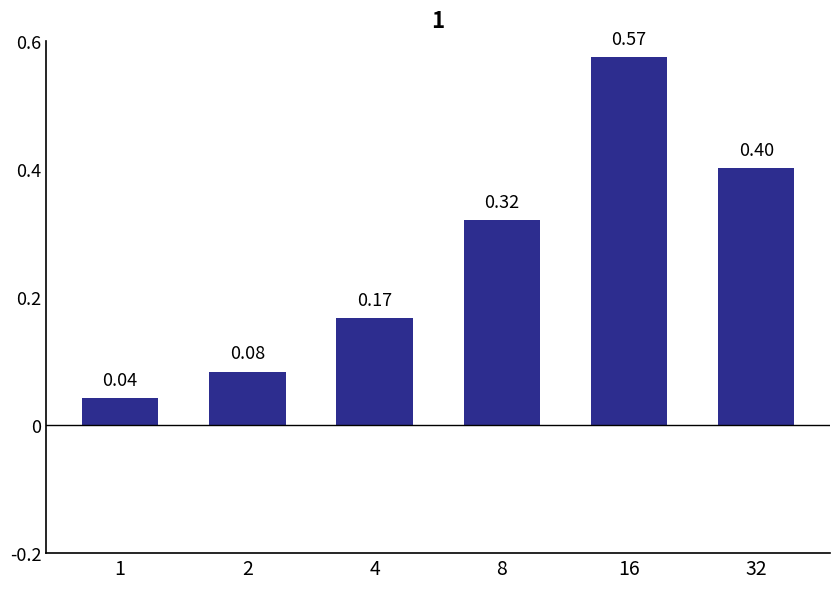

Does the chart contain stacked bars?

No